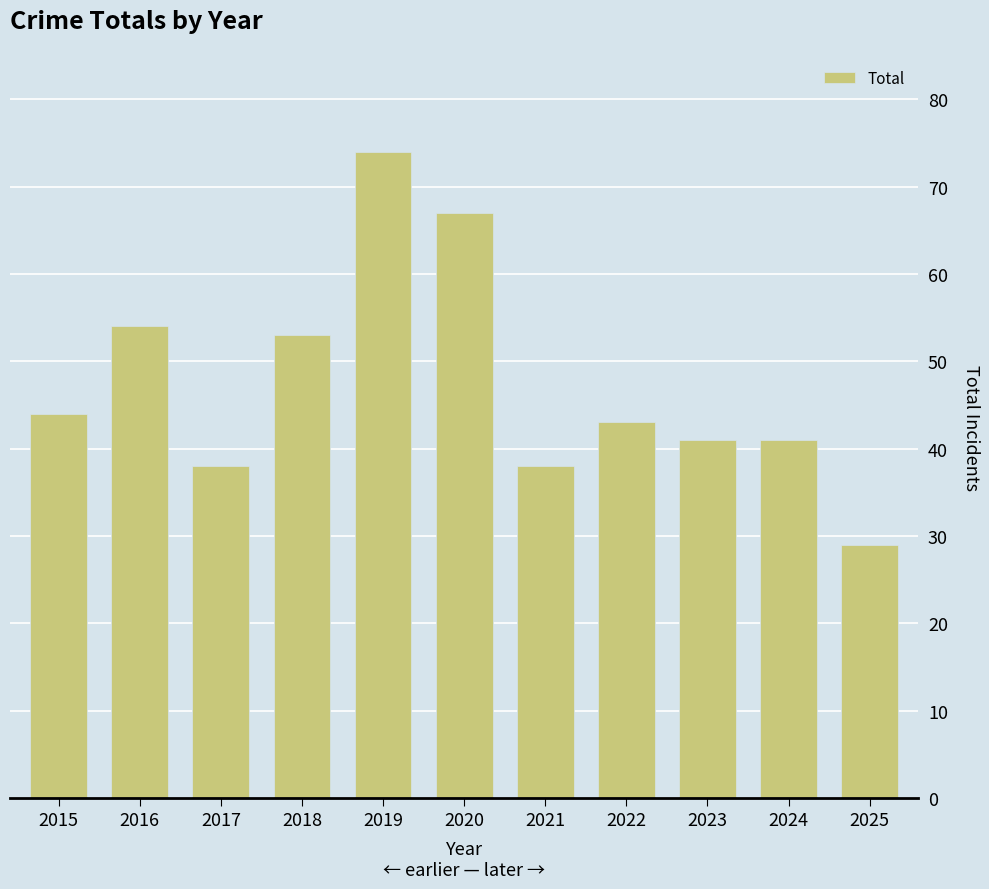

How many distinct data groups are displayed?

1